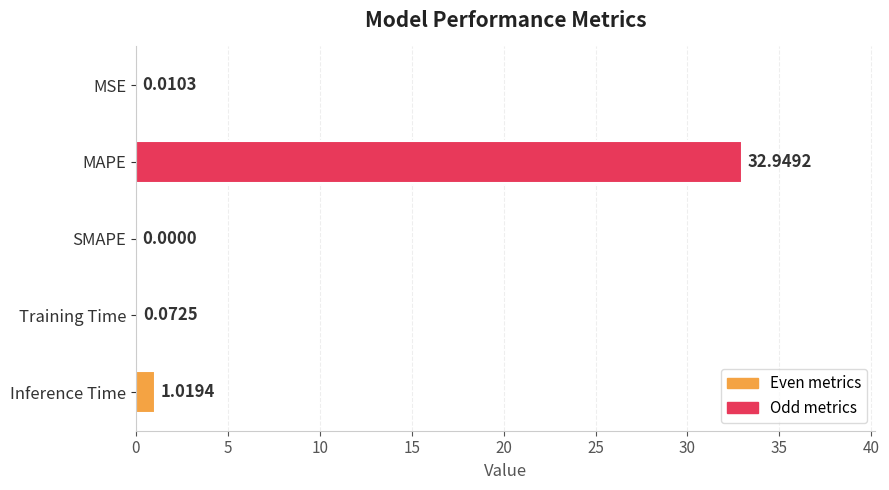

How many positive values are there?

4